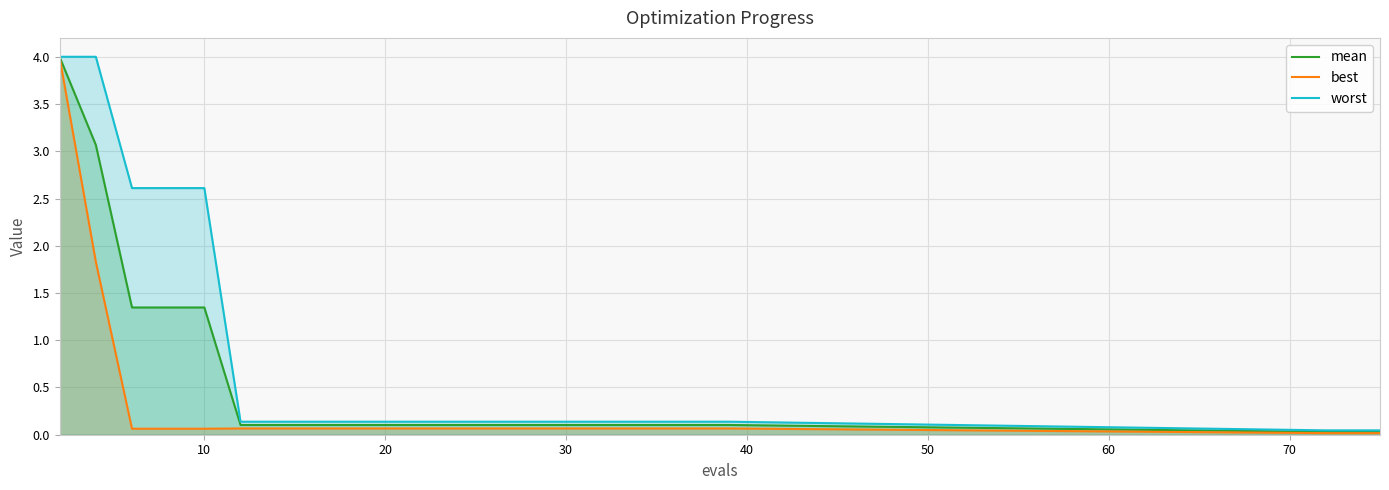

Rank the series at 10 from lowest to highest value.

best, mean, worst